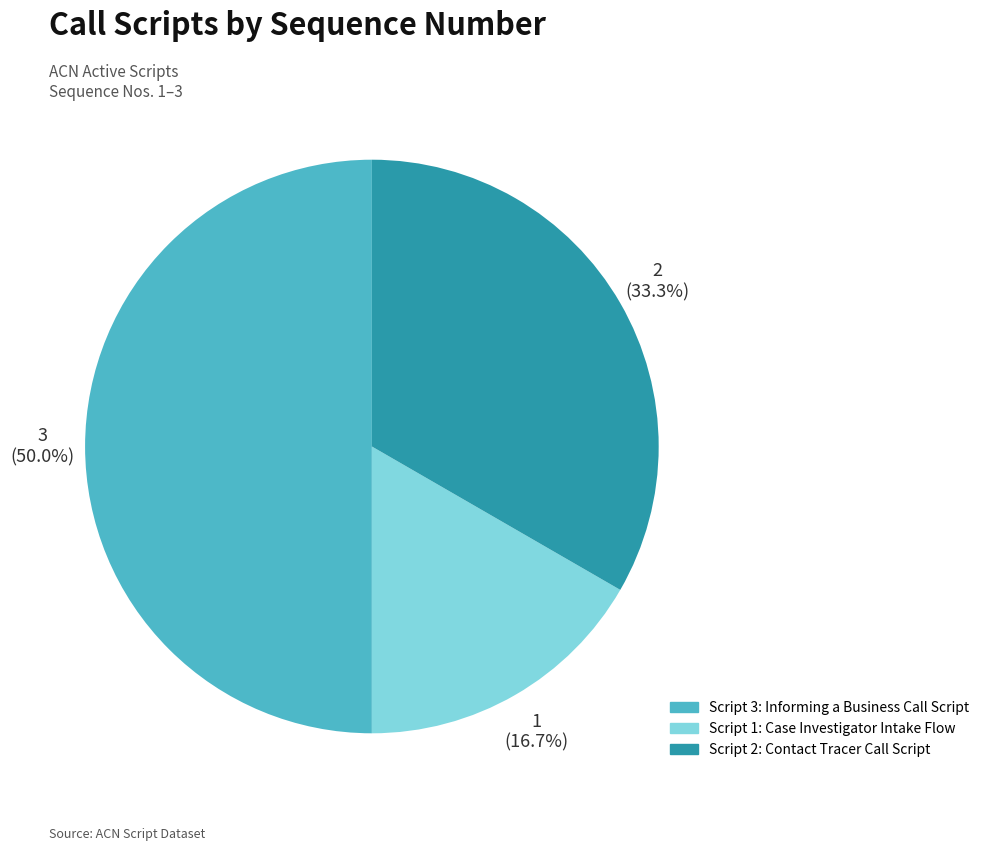

To the nearest percent, what is the average slice percentage?

33%